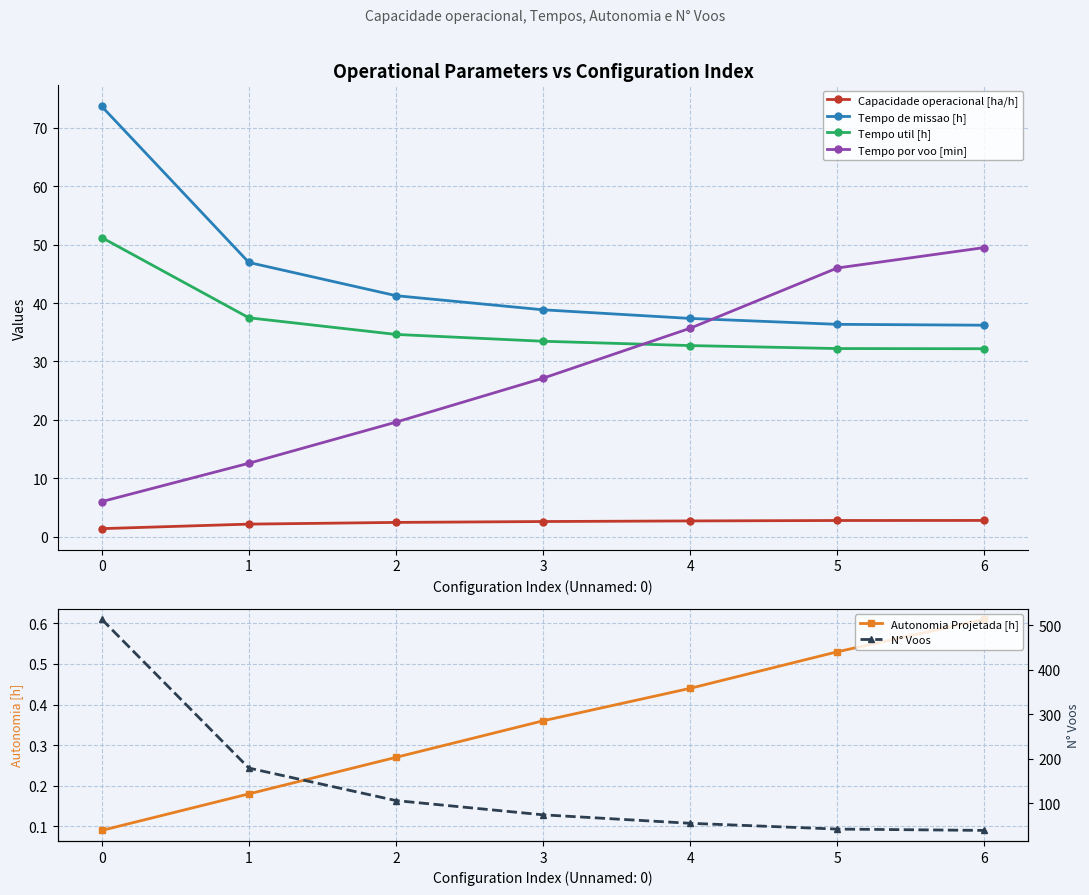

At 2, list the series in order from largest to smallest.

N° Voos, Tempo de missao [h], Tempo util [h], Tempo por voo [min], Capacidade operacional [ha/h], Autonomia Projetada [h]